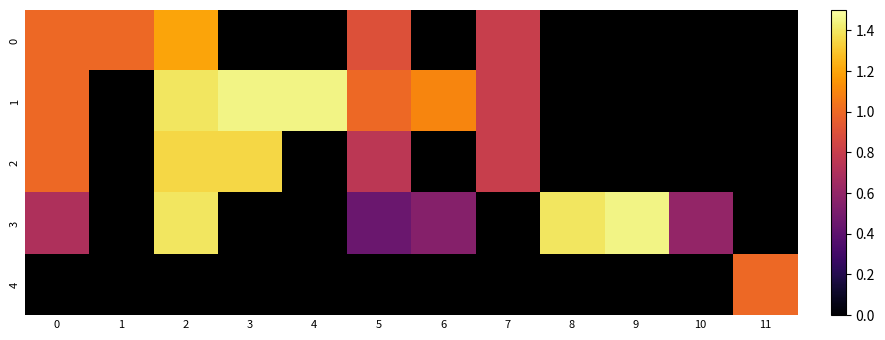

True or false: 2 has a value of 0.7 at 0.

False